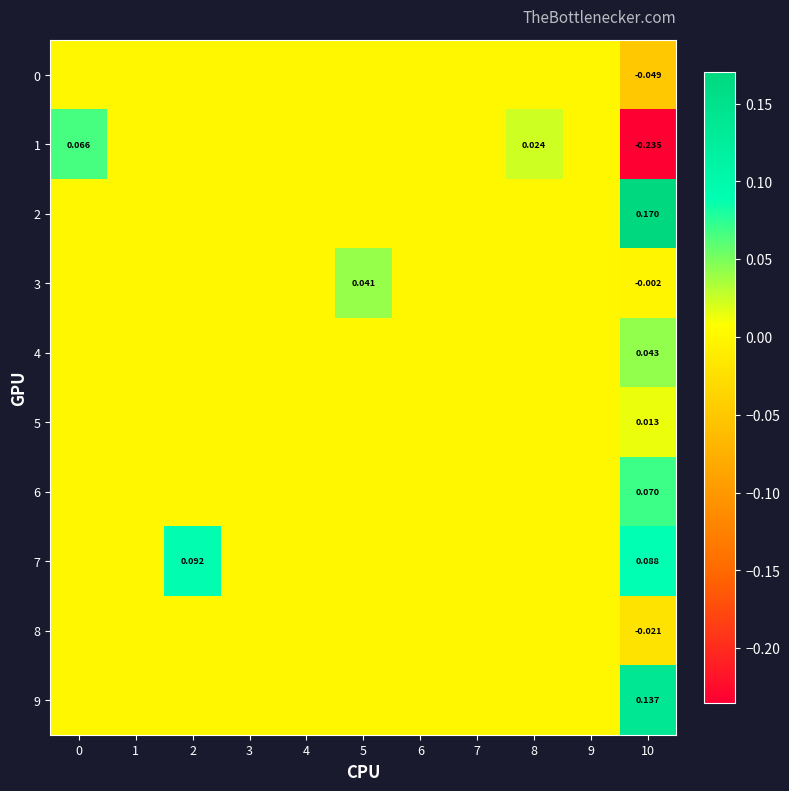

List the labels in order of 9 value, smallest first.

0, 1, 2, 3, 4, 5, 6, 7, 8, 9, 10